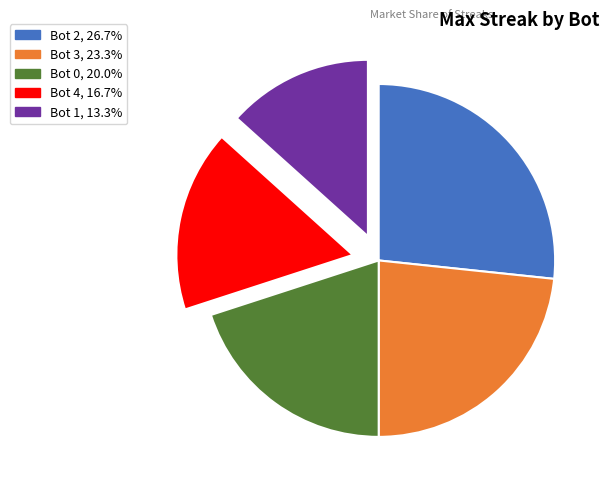

Is there a majority slice in this chart?

No